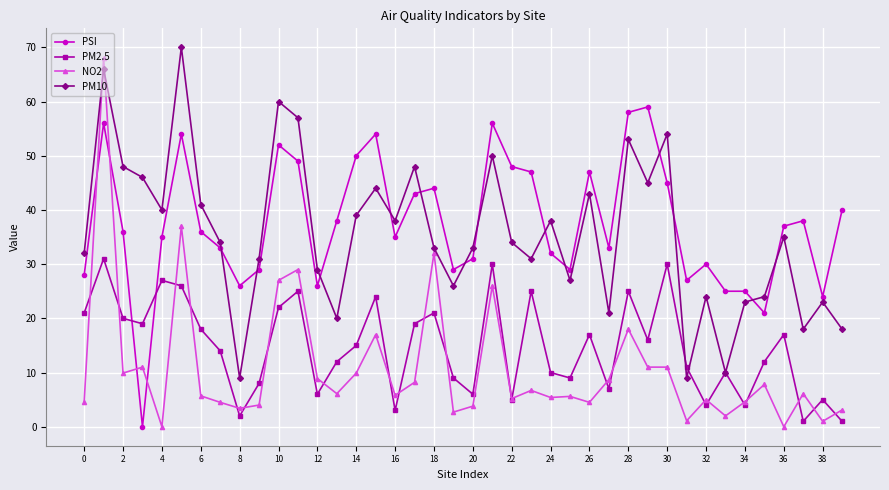

Is this an area chart (filled region under the line)?

No